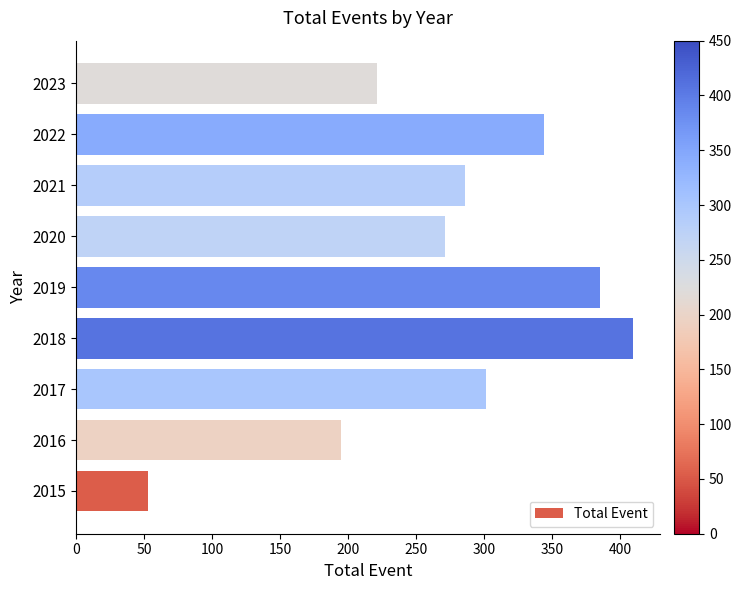

How many data points are less than 286?

4